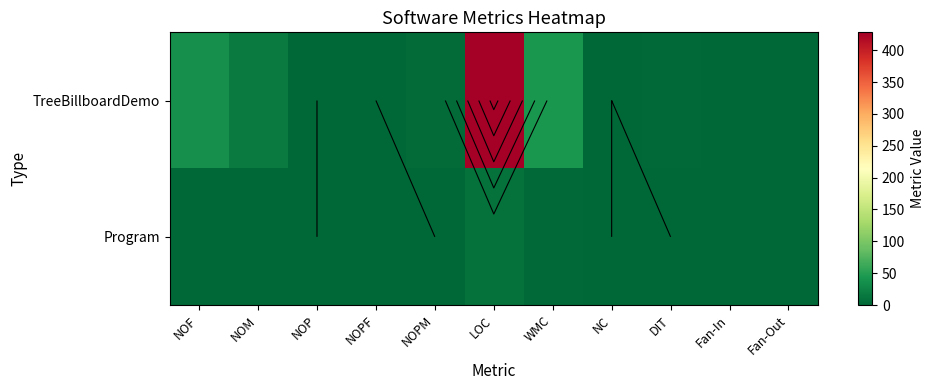

Between LOC and DIT, which is larger?

LOC